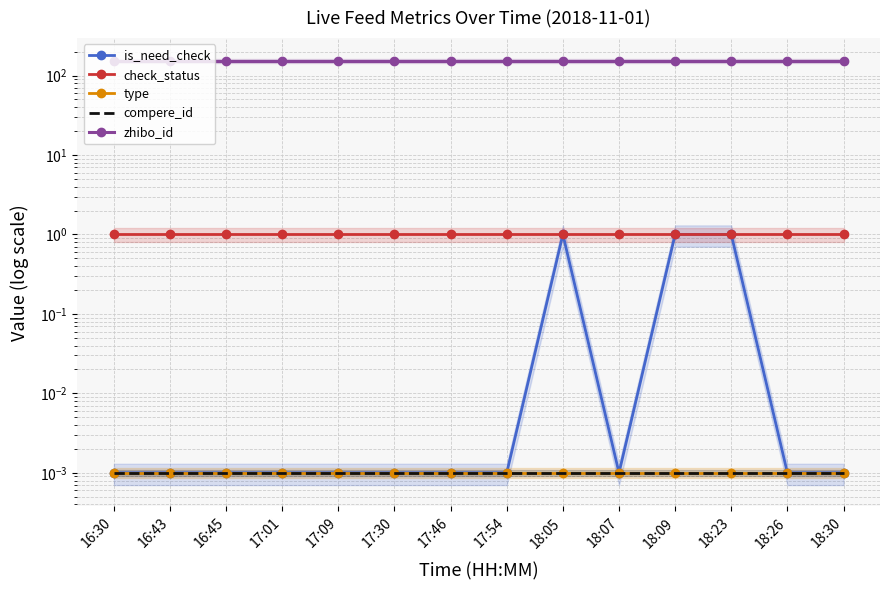

Rank the series at 18:05 from highest to lowest value.

zhibo_id, is_need_check, check_status, type, compere_id